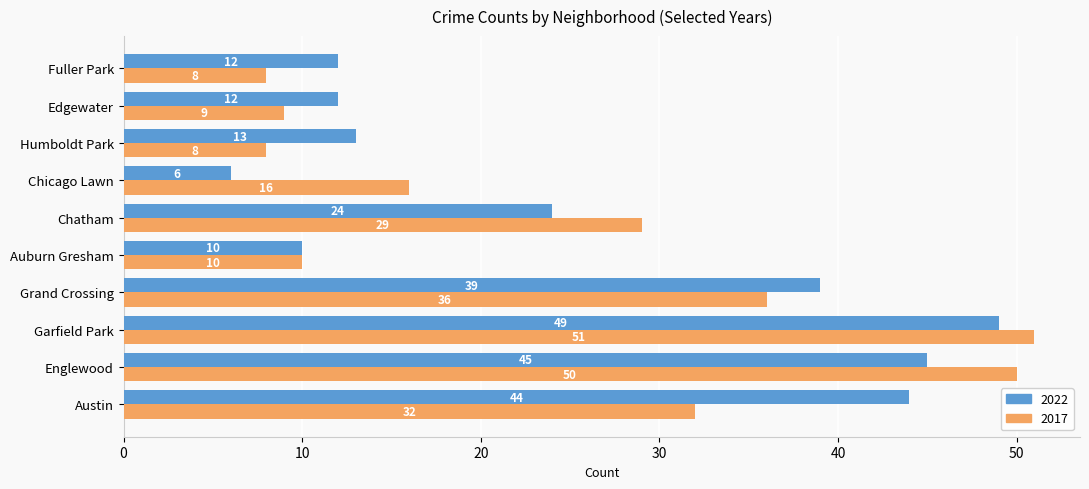

How many data points does each series have?

10